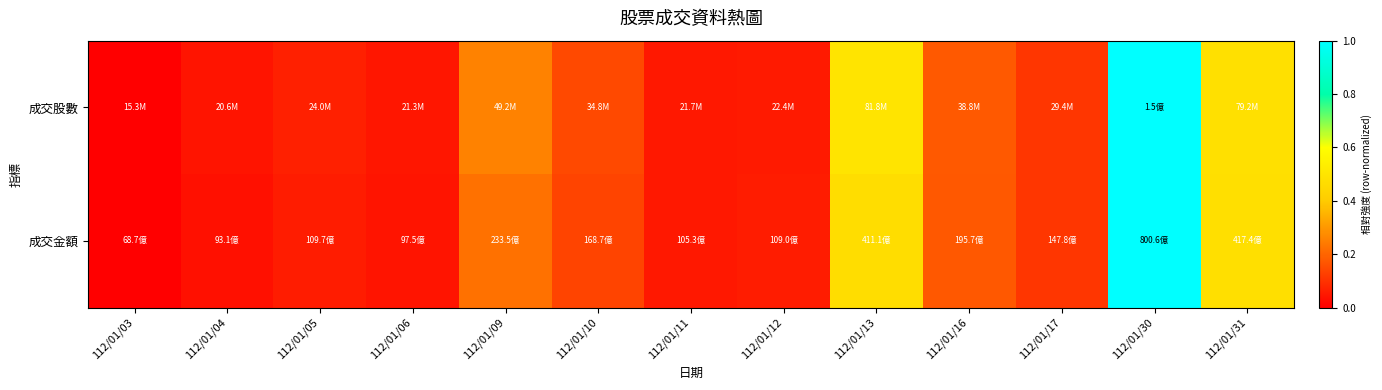

List the series in order of their overall mean, highest first.

成交股數, 成交金額